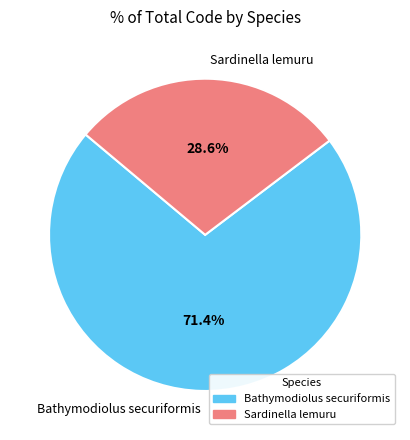

To the nearest percent, what is the difference between the Bathymodiolus securiformis and Sardinella lemuru slice percentages?

43%